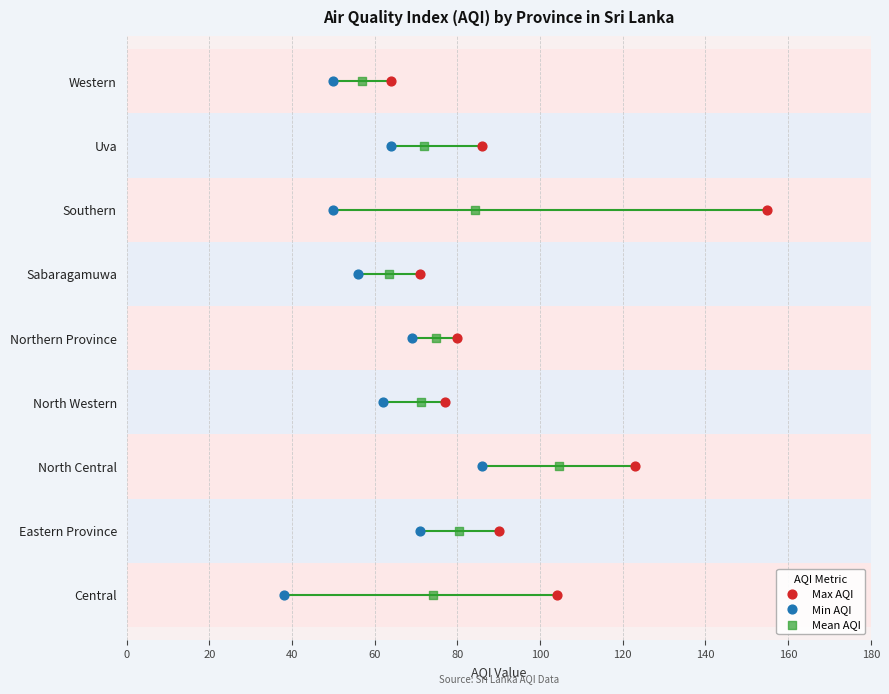

Which series has the largest Y range (max minus min)?

Max AQI